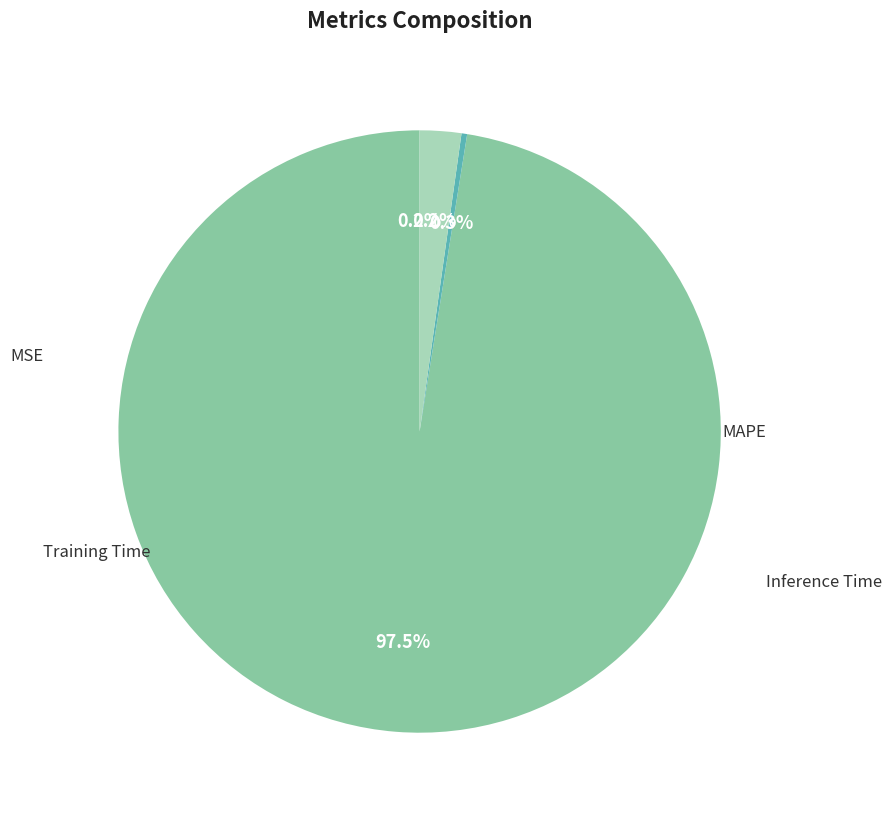

Does any single category account for the majority?

Yes